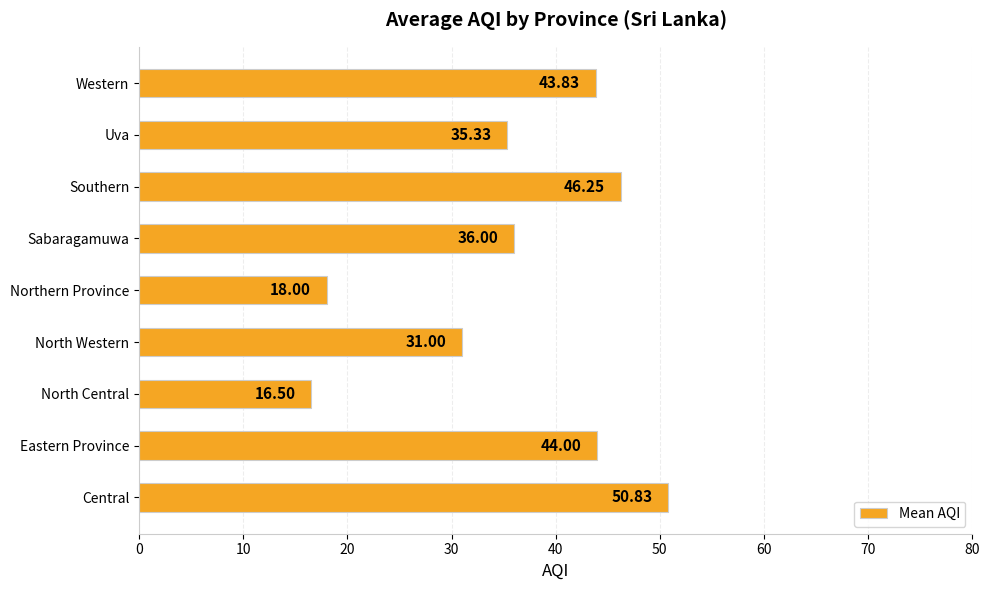

Which has a higher value, Uva or North Central?

Uva